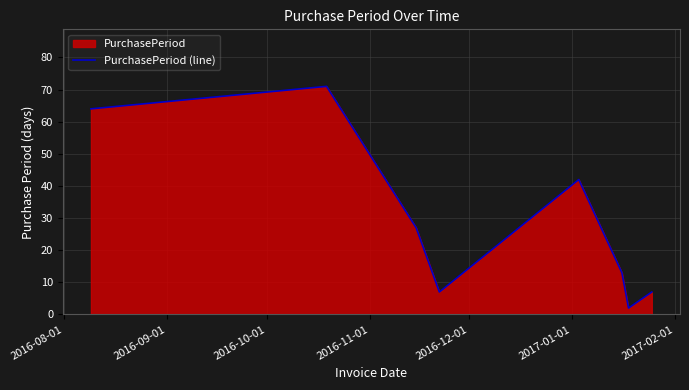

What is the smallest value displayed?

2